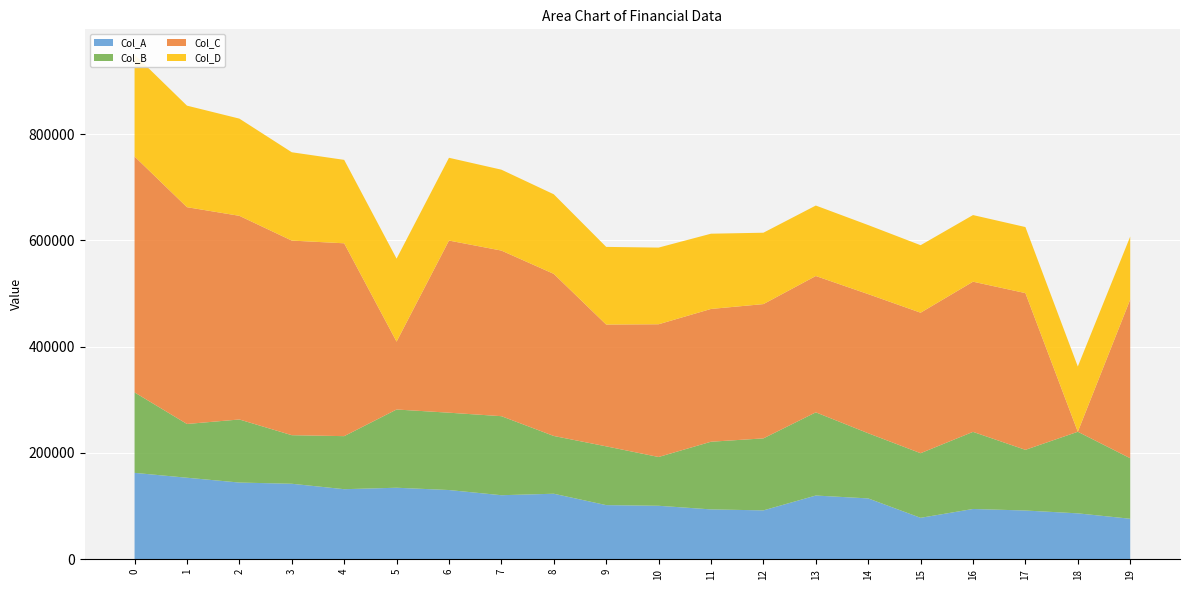

Reading left to right, extract all data points from this chart.

Col_A: 0=162597.7	1=153441.5	2=144372.4	3=142107.3	4=131876.9	5=134615.5	6=130298.1	7=120542.5	8=123334.9	9=101913.1	10=100672.0	11=93863.8	12=91992.4	13=119943.2	14=114523.6	15=78013.1	16=94657.2	17=91749.2	18=86419.7	19=76253.9
Col_B: 0=151377.6	1=101145.6	2=118671.9	3=91391.8	4=99814.7	5=147198.9	6=145530.1	7=148719.0	8=108679.2	9=110594.1	10=91790.6	11=127320.4	12=135495.1	13=156547.4	14=122616.8	15=121597.6	16=145077.6	17=114175.8	18=153514.1	19=113867.3
Col_C: 0=443898.5	1=407934.5	2=383199.6	3=366168.4	4=362861.4	5=127716.8	6=323876.7	7=311613.3	8=304981.6	9=229161.0	10=249744.5	11=249839.4	12=252664.9	13=256512.9	14=261776.2	15=264346.1	16=282574.3	17=294919.6	18=0.0	19=298664.5
Col_D: 0=191792.1	1=191050.4	2=182902.0	3=166187.9	4=156991.1	5=156122.5	6=155752.6	7=152211.8	8=149760.0	9=146122.0	10=144259.4	11=141585.5	12=134307.4	13=132602.6	14=129917.0	15=126992.9	16=125370.4	17=124266.9	18=122776.9	19=118474.0